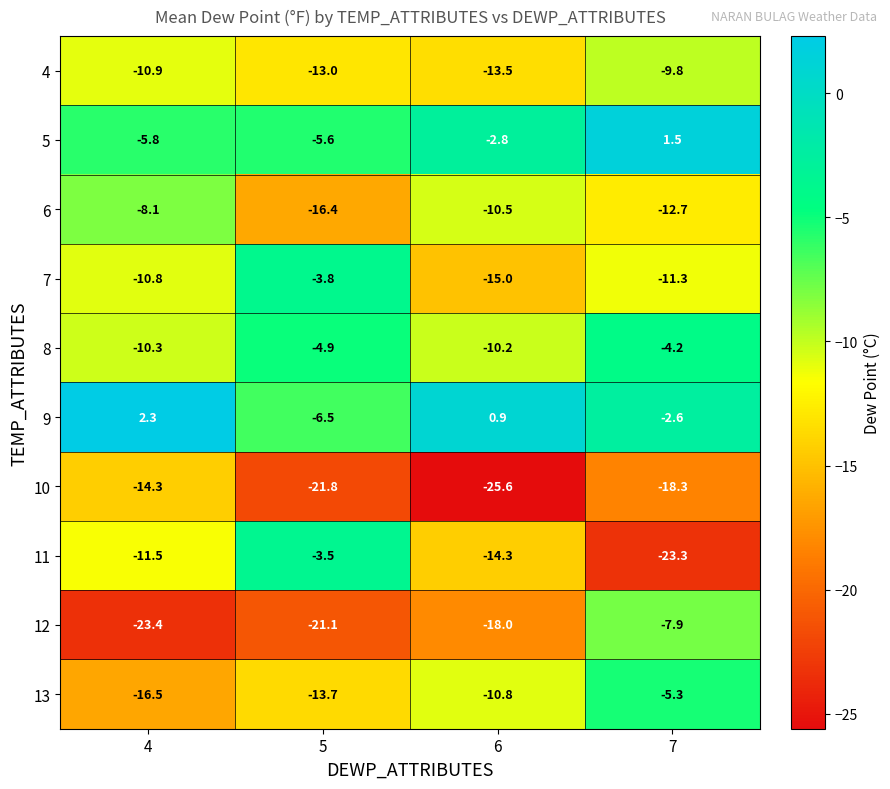

Which series changed the most between 5 and 7?

11